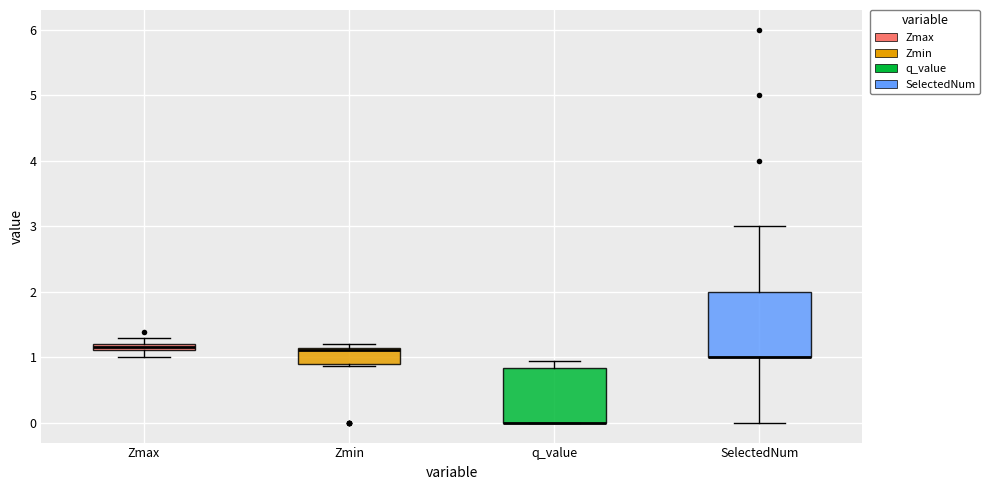

Where is the lower edge of the box for Zmax on the y-axis? The values are not printed on the chart, so give them approximately, as read against the axis.

1.1